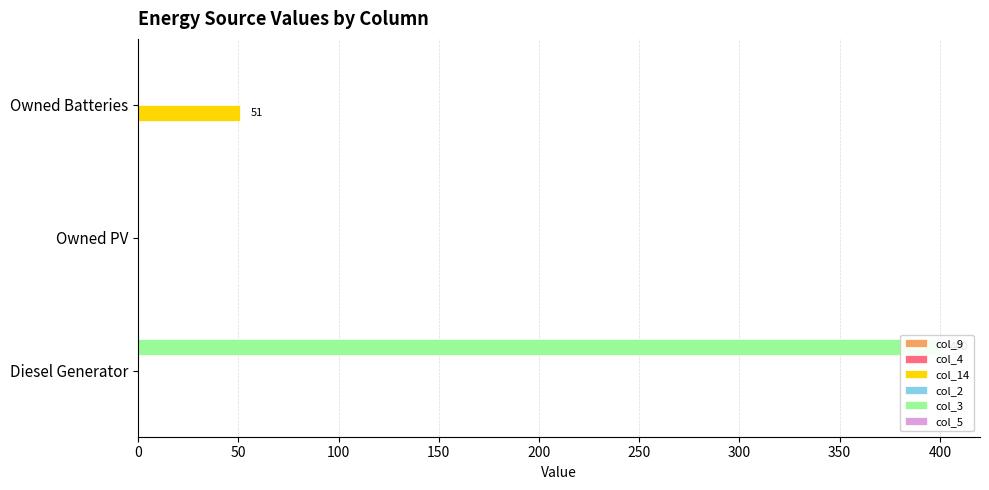

What is the value of the col_4 bar at the 3rd from the left?

0.1